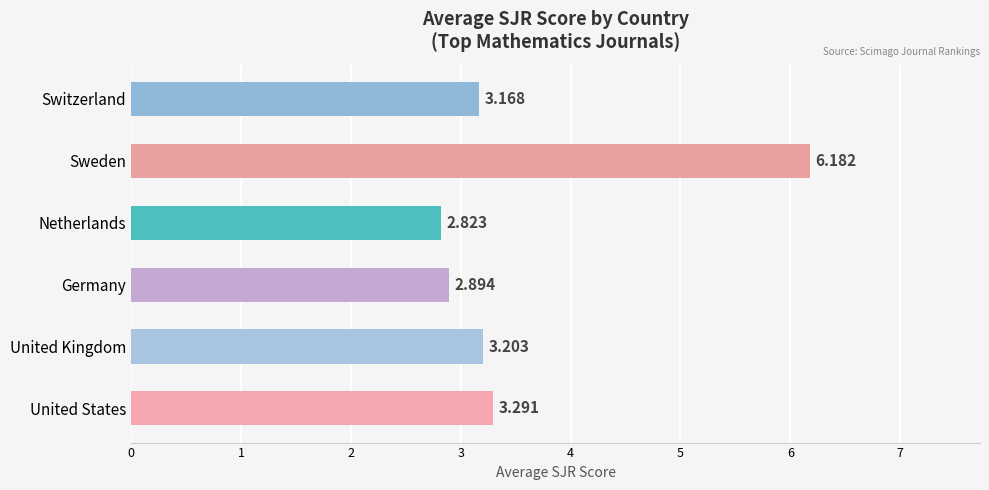

How many values exceed 3?

4